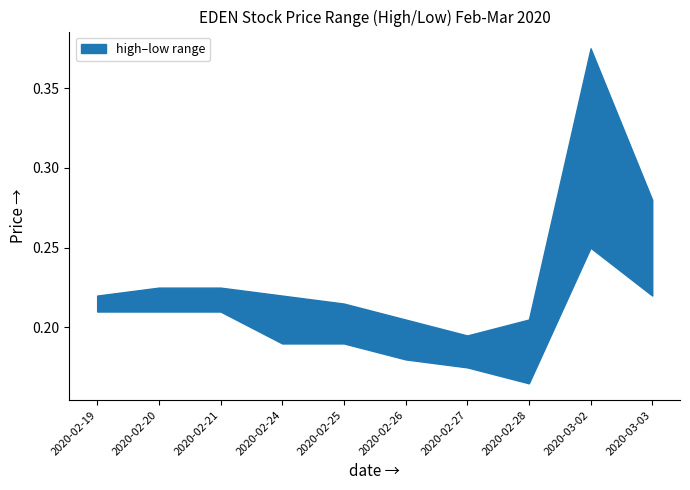

Which series has the widest spread of values?

high